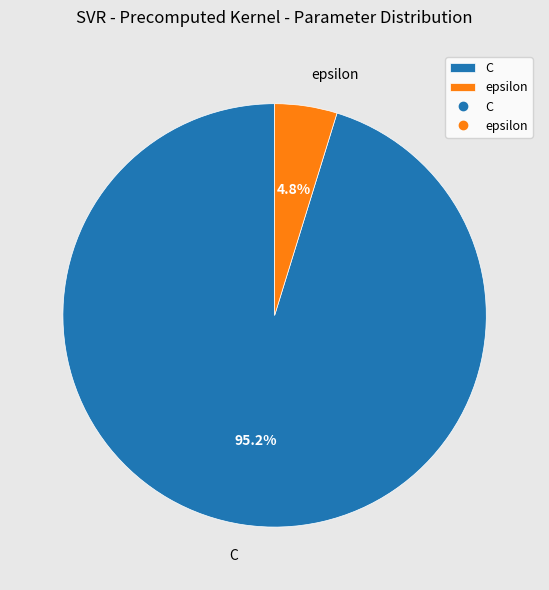

Which category has the biggest portion of the pie?

C